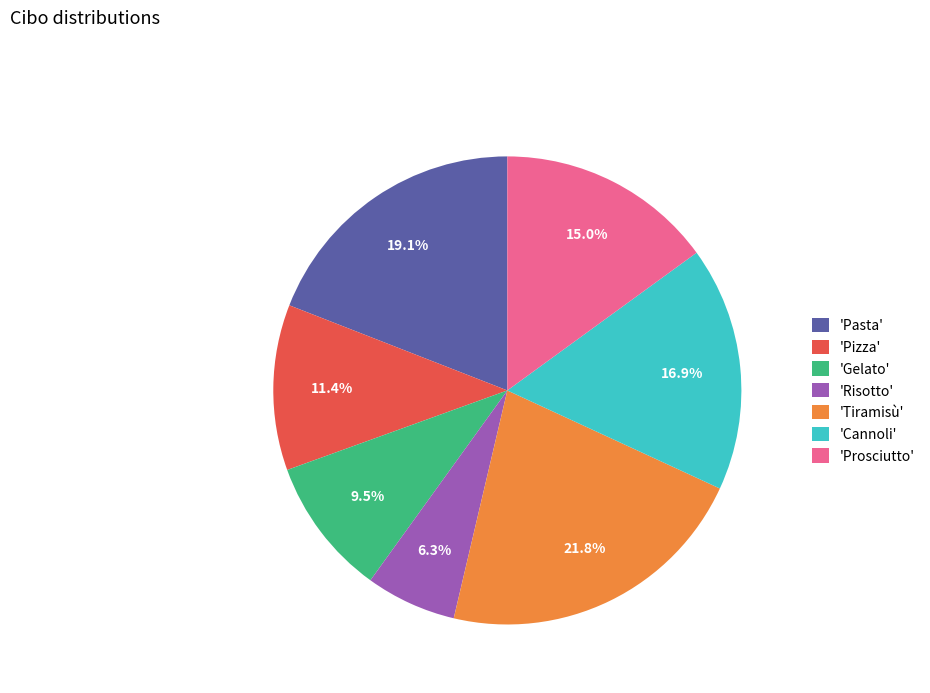

What percentage is NOT represented by 'Pasta'?

80.9%